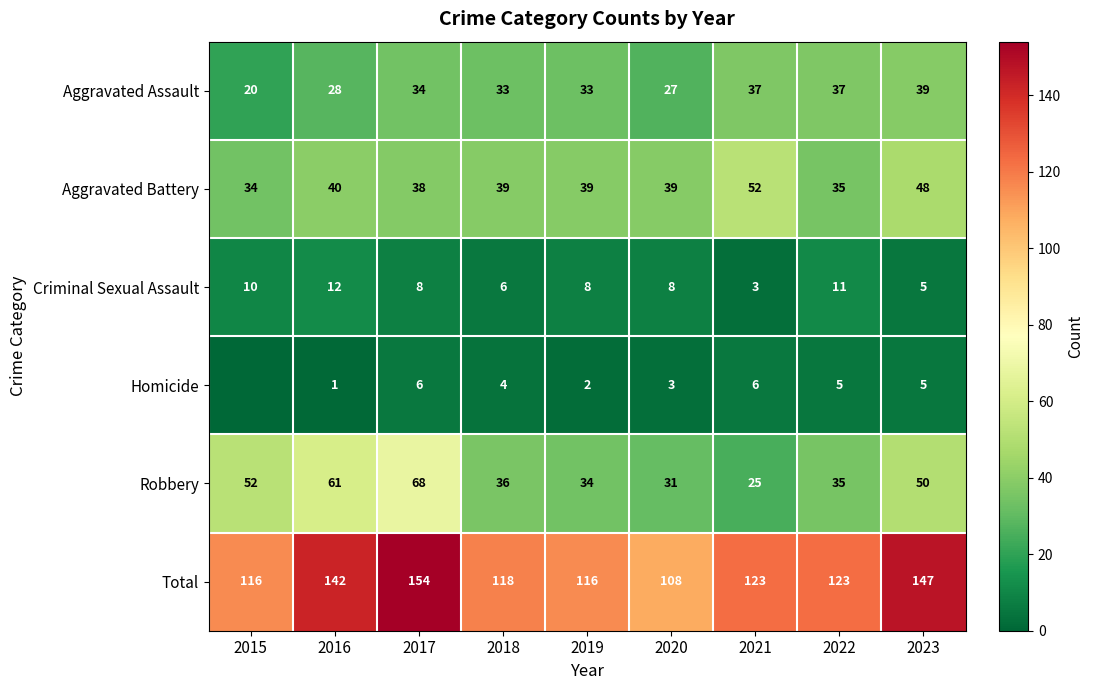

Rank the series at 2016 from lowest to highest value.

Homicide, Criminal Sexual Assault, Aggravated Assault, Aggravated Battery, Robbery, Total